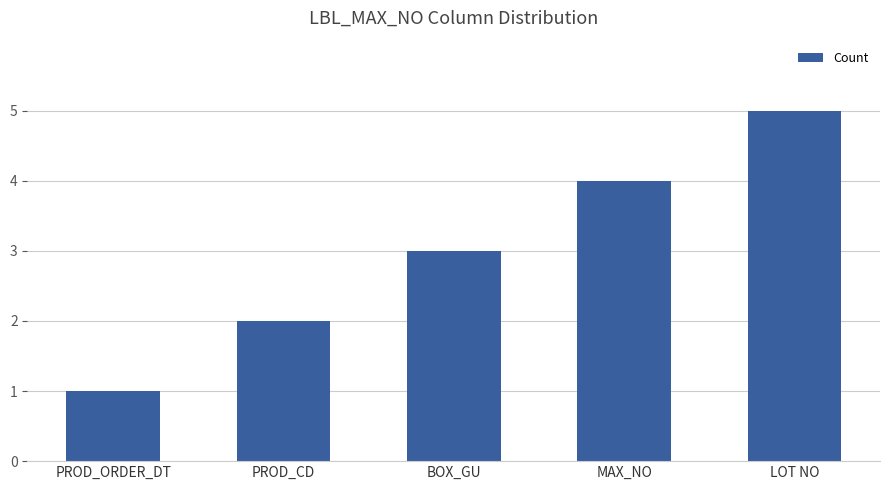

Which category has the lowest value across all series?

PROD_ORDER_DT